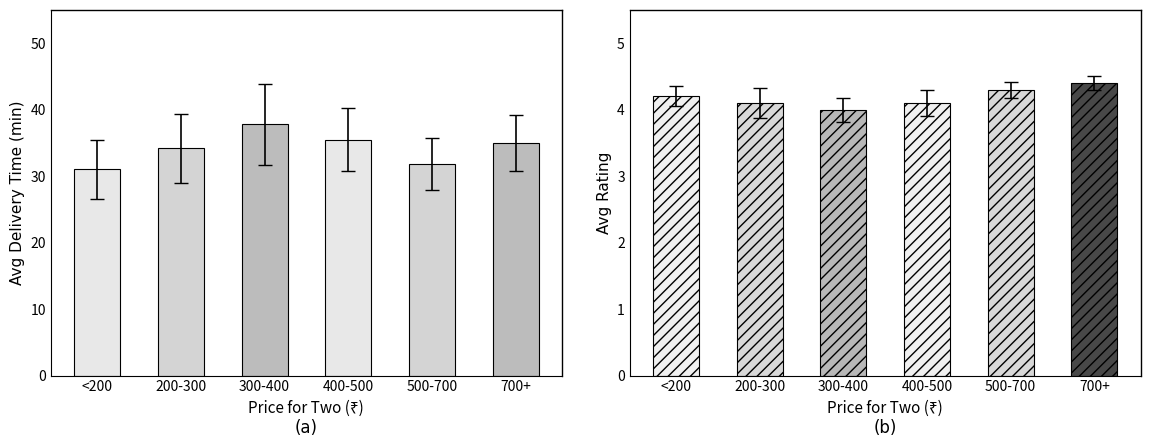

What are all the series names shown in the legend?

Avg Delivery Time, Avg Rating